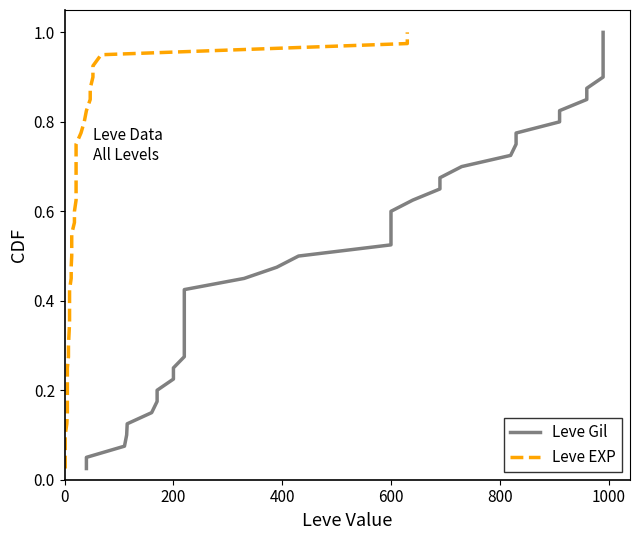

True or false: Leve EXP and Leve Gil intersect in this chart.

False